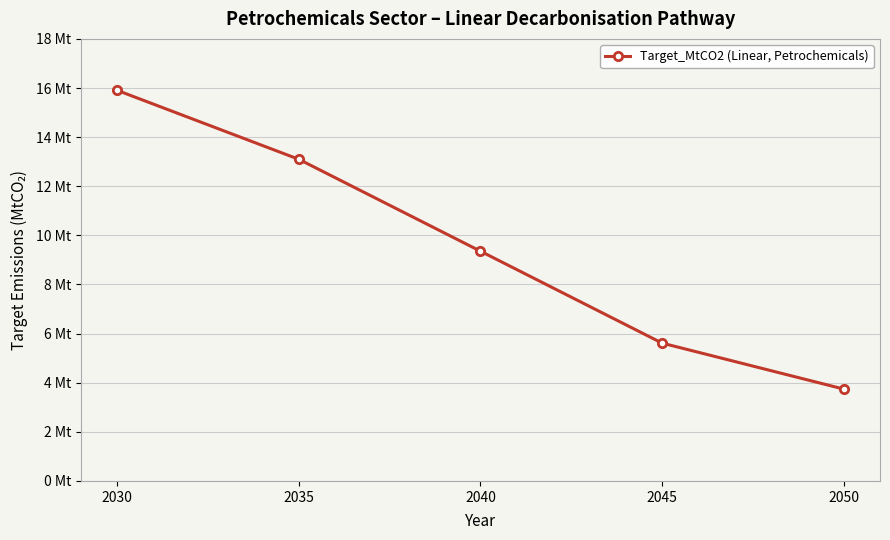

Approximately how many times larger is the value at 2050 compared to 2030?

0.2